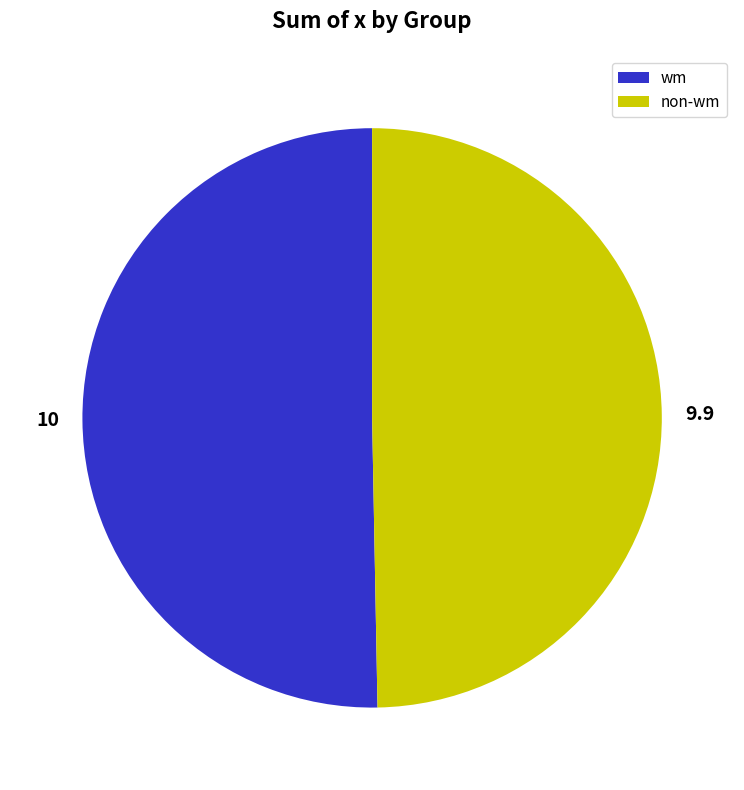

How many segments does this pie chart have?

2